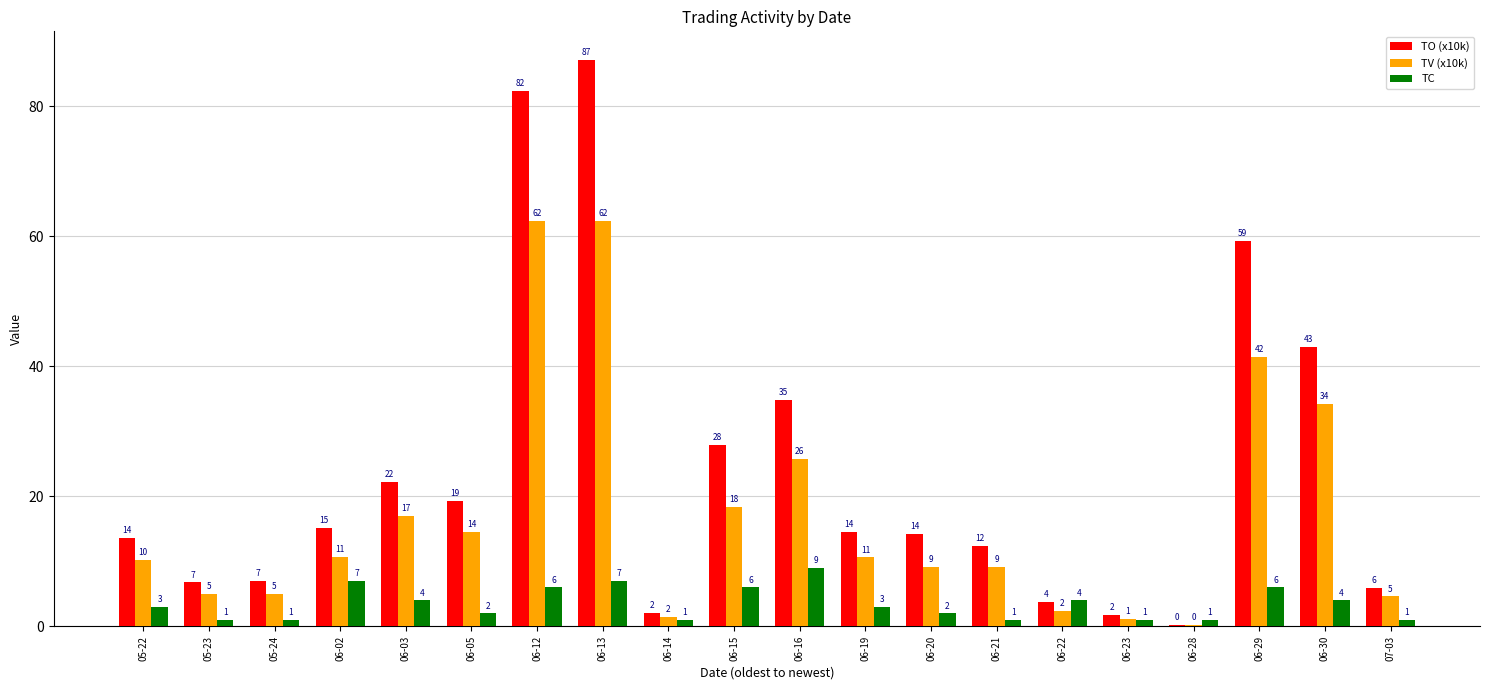

True or false: TV (x10k) has a value of 3.3 at 05-22.

False